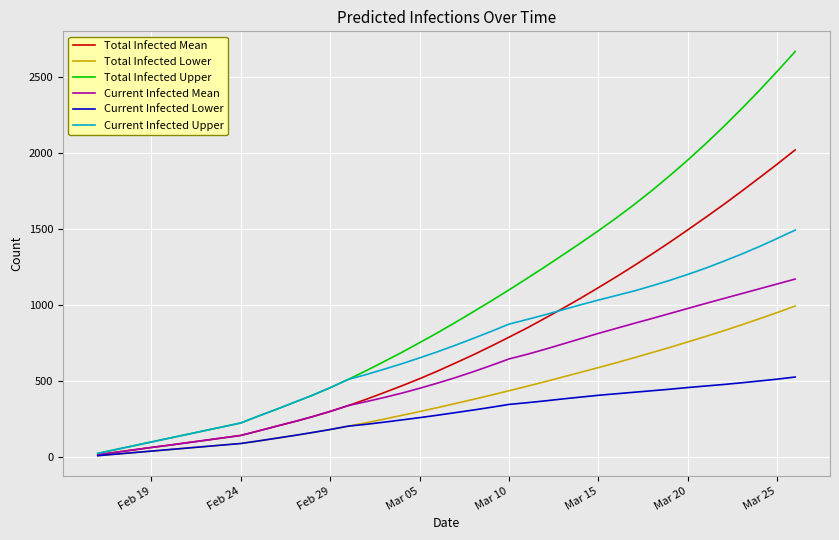

What is the greatest value displayed?

2667